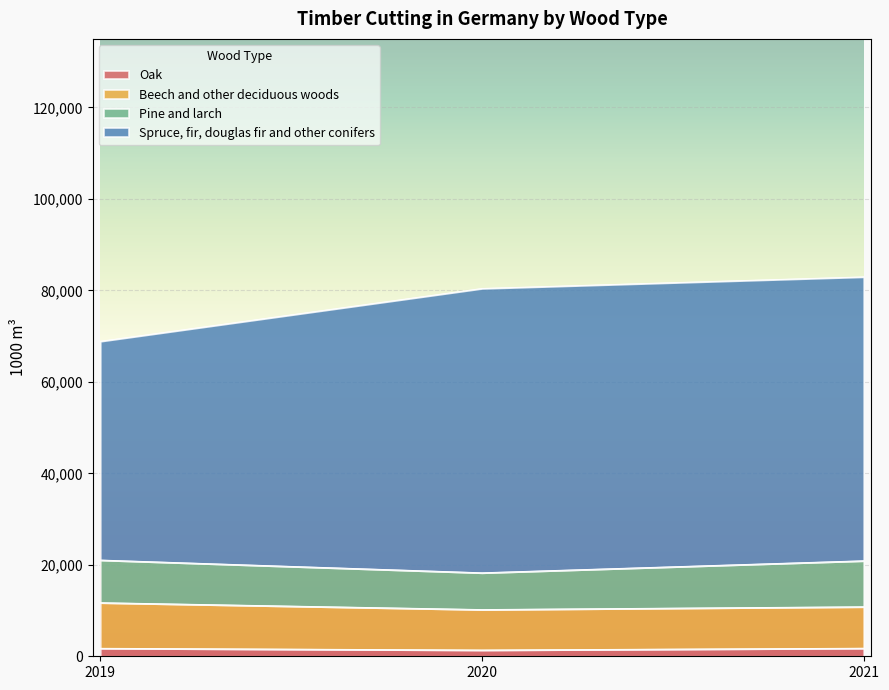

What are all the series names shown in the legend?

Oak, Beech and other deciduous woods, Pine and larch, Spruce, fir, douglas fir and other conifers